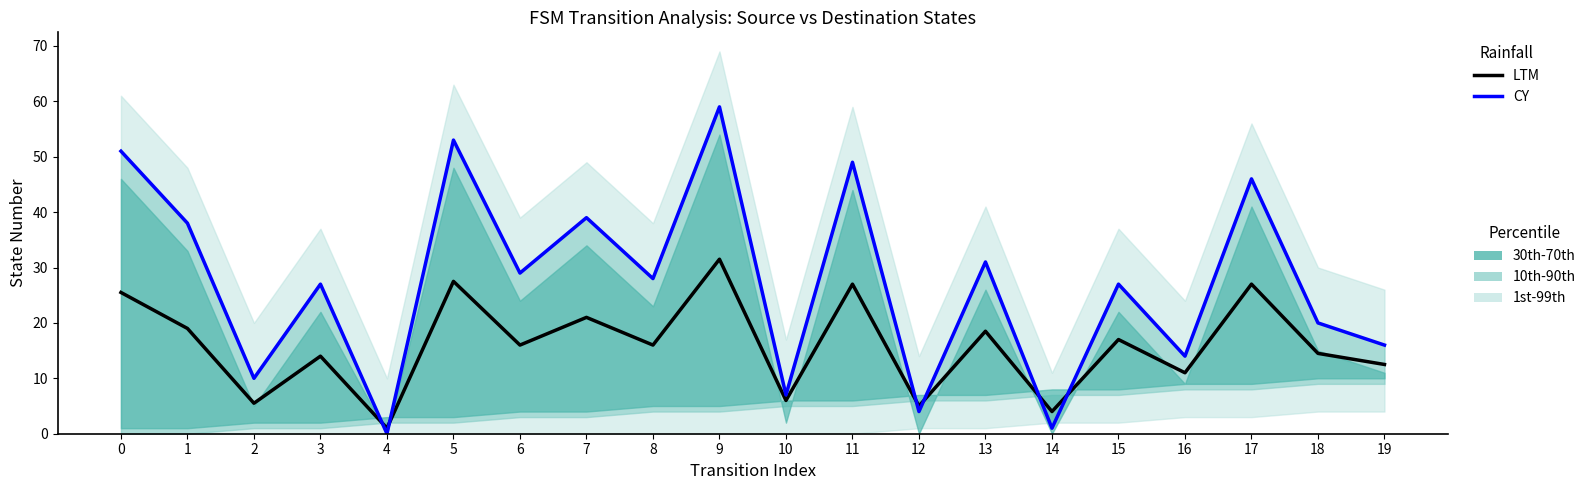

List the series in order of their peak value, highest first.

CY, LTM